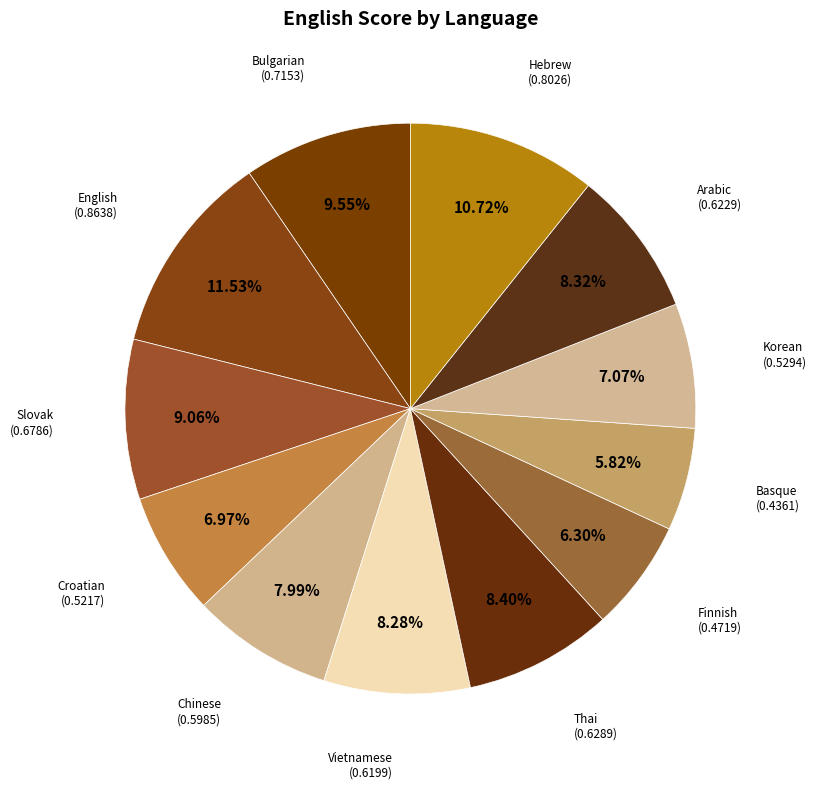

How many segments does this pie chart have?

12